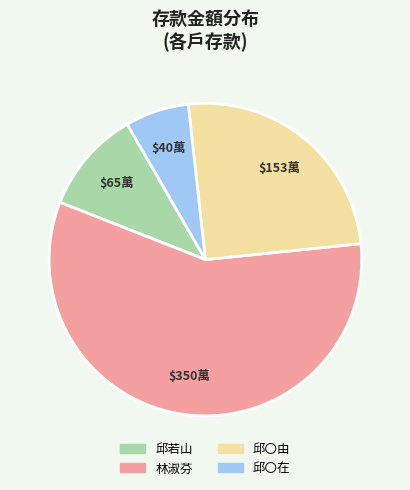

The 林淑芬 slice represents 58% of the pie. True or false?

True